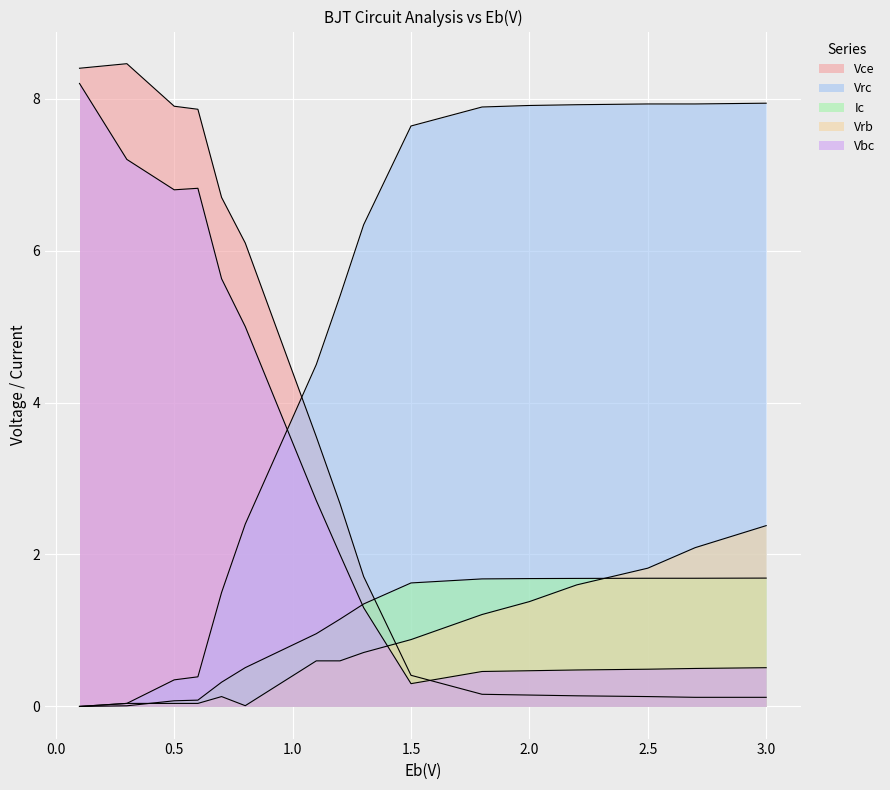

Is the value of Ic at 0.5 greater than the value of Vbc at 2.5?

No